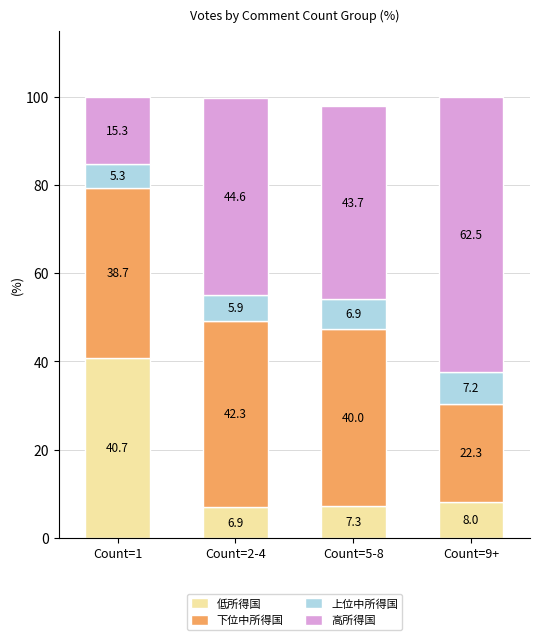

What is the total value across all series at Count=9+?

100.0